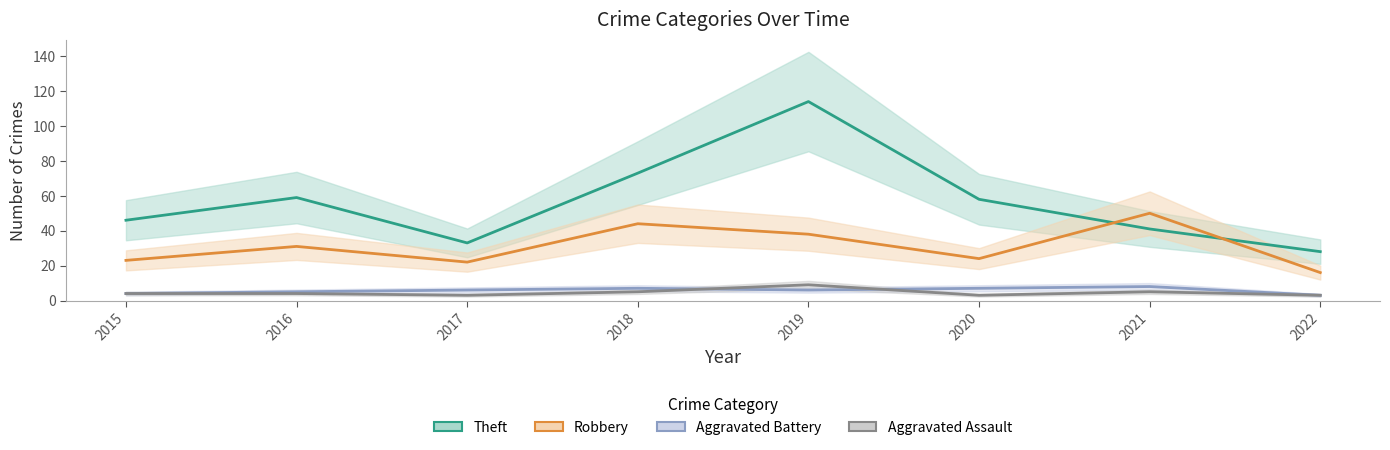

Does the chart have visible grid lines?

No